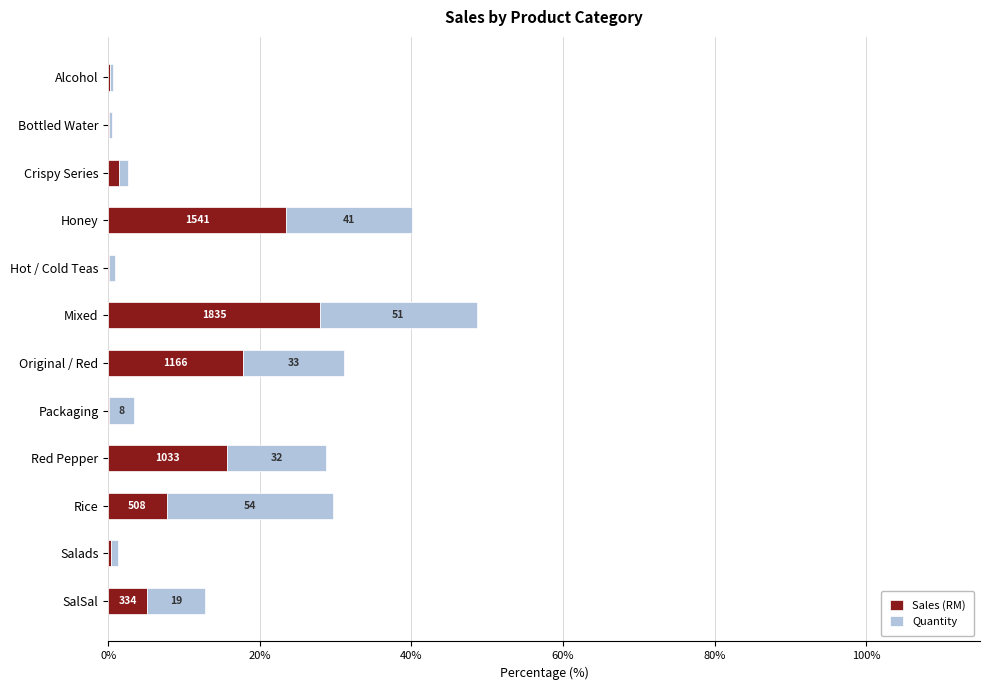

What are all the series names shown in the legend?

Sales (RM), Quantity